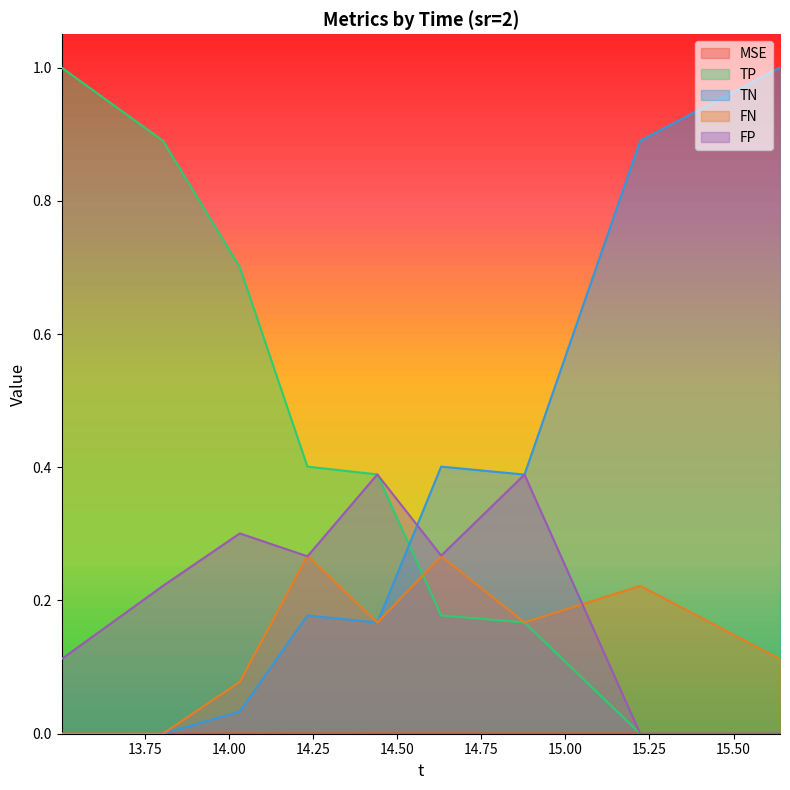

What are all the series names shown in the legend?

MSE, TP, TN, FN, FP